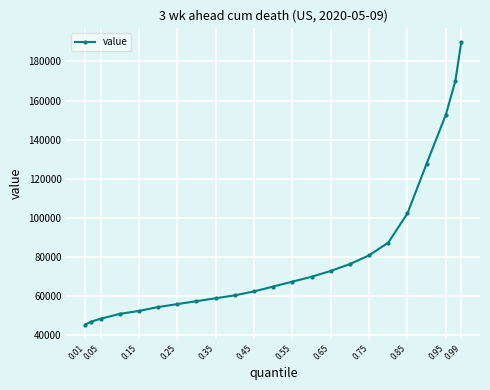

What is the value of the 21st point from the left?

152750